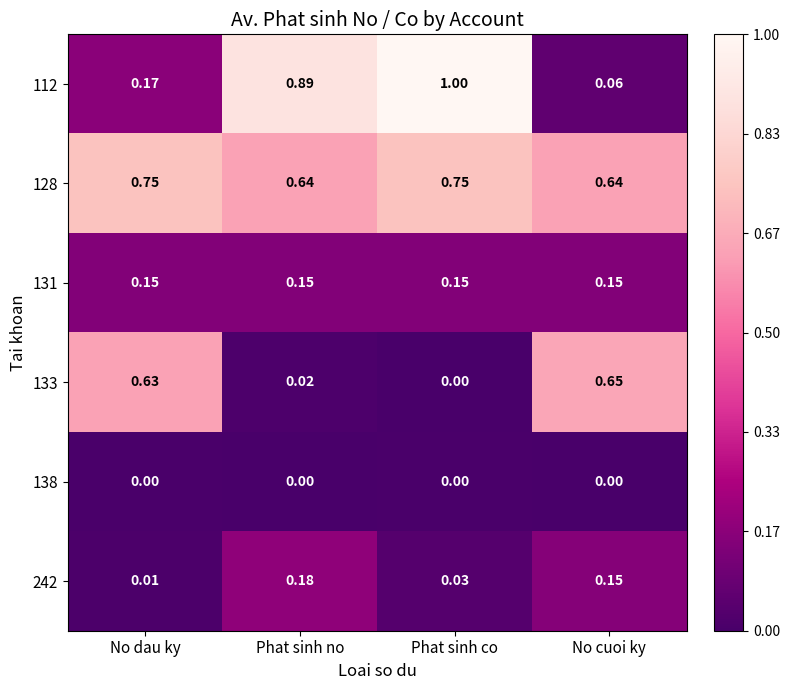

List the labels in order of 242 value, largest first.

Phat sinh no, No cuoi ky, Phat sinh co, No dau ky